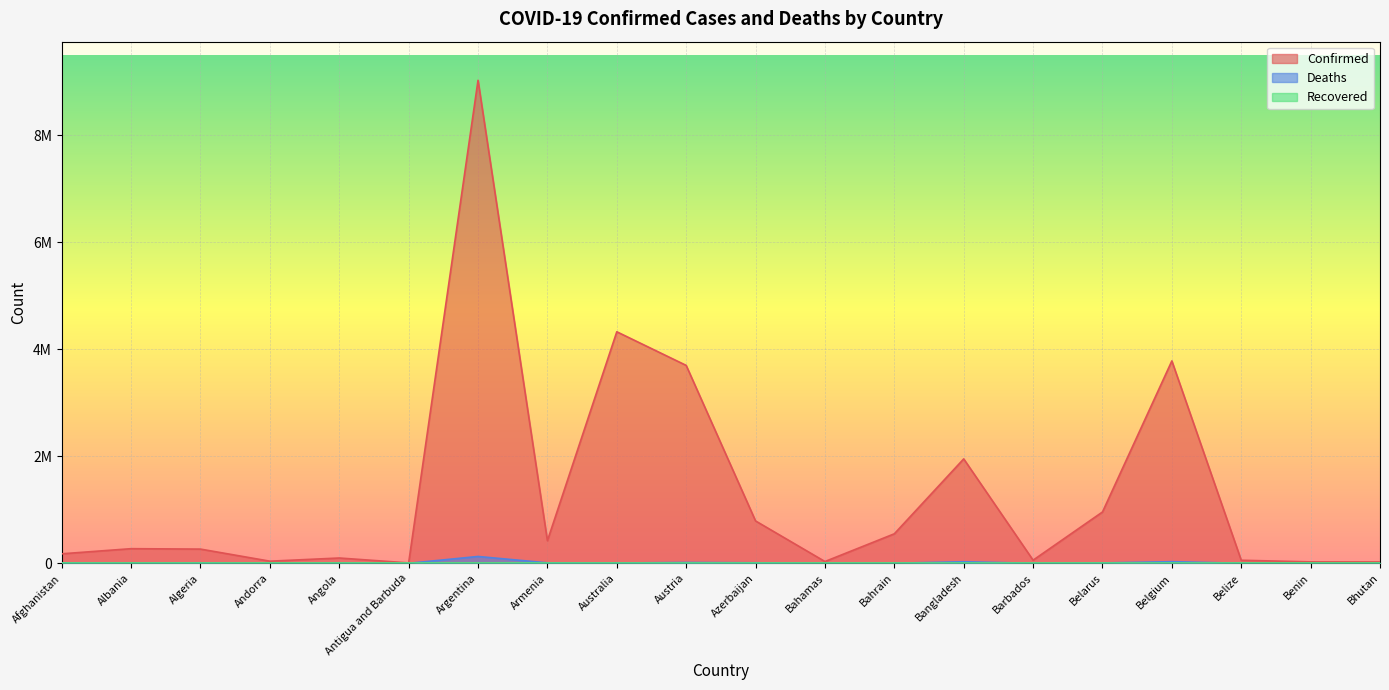

How many data points in Confirmed are above 273432?

9